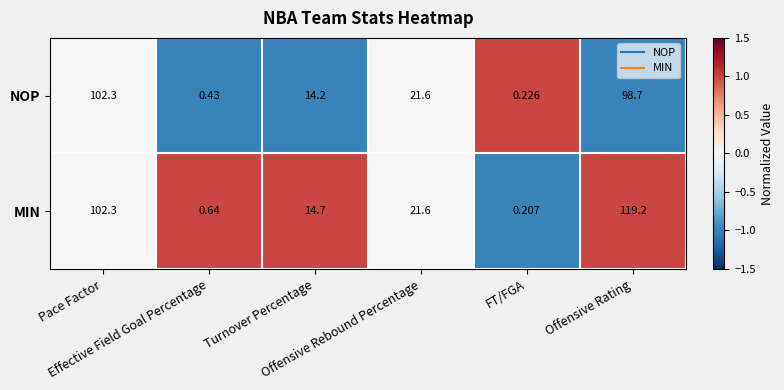

Which series has the largest total across all categories?

MIN